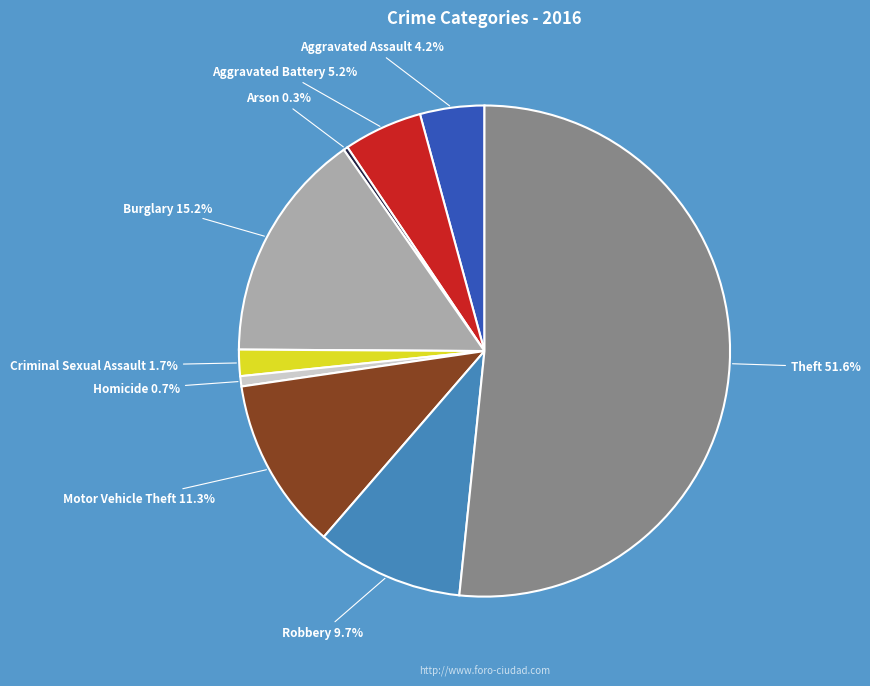

How much of the chart is everything except Aggravated Assault?

95.8%